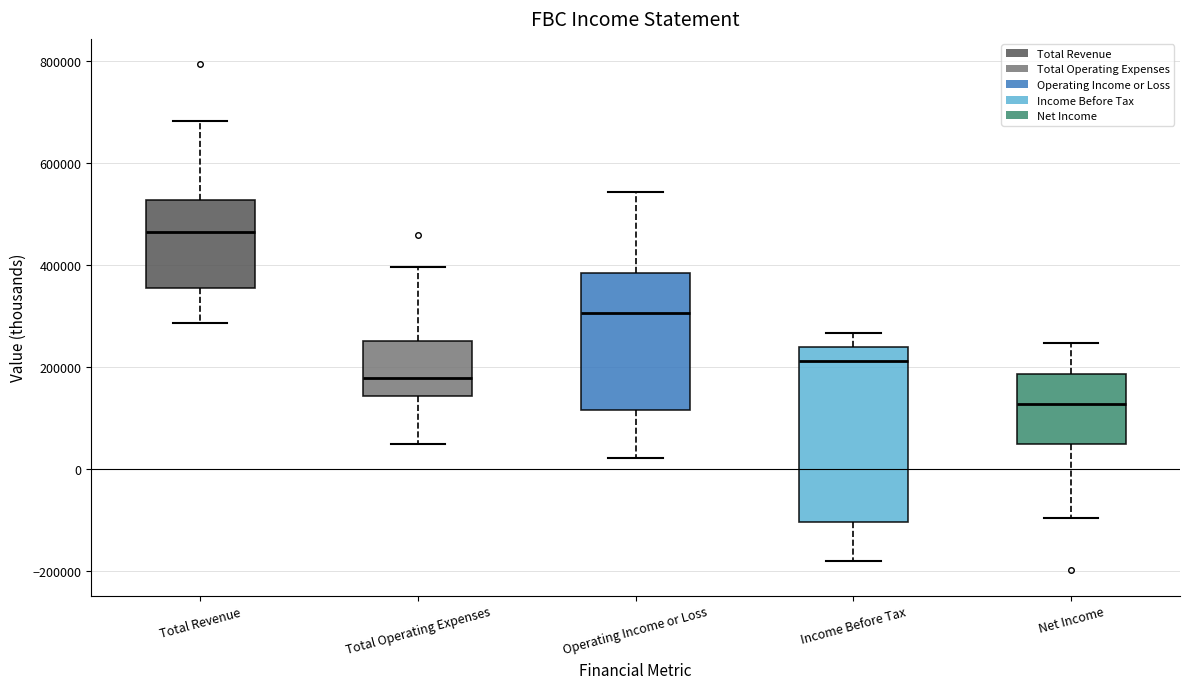

Where is the lower edge of the box for Total Operating Expenses on the y-axis? The values are not printed on the chart, so give them approximately, as read against the axis.

140000